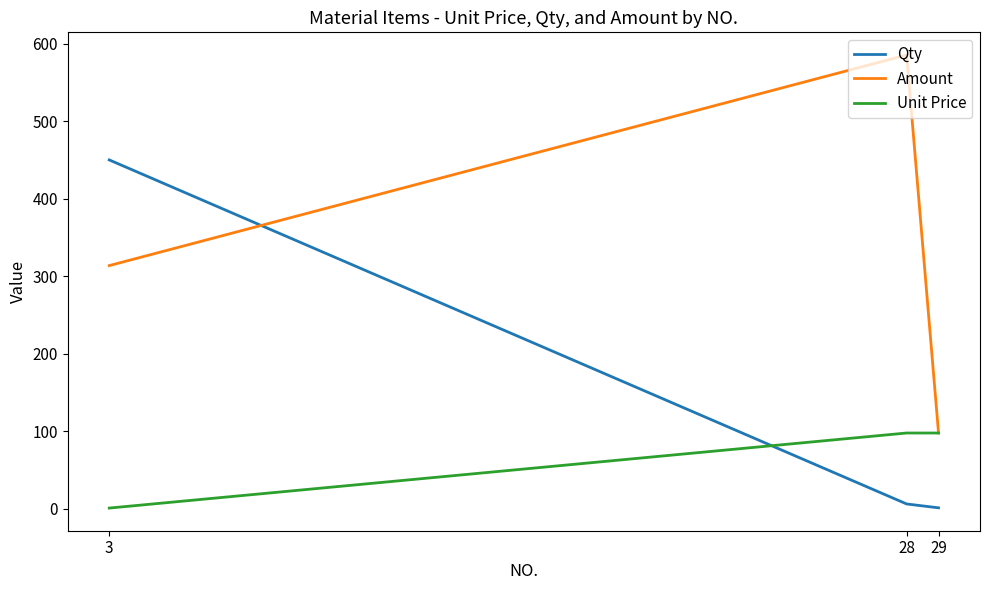

At how many categories does at least one series exceed 353?

2